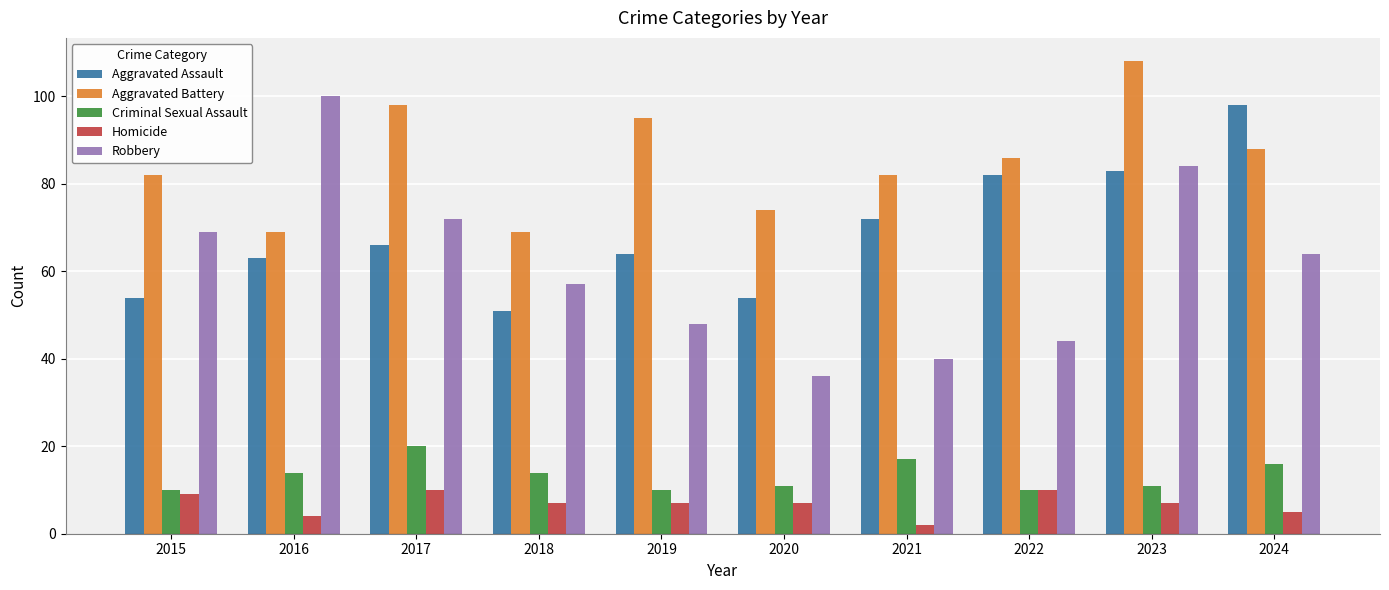

The value of Homicide at 2016 is 4. True or false?

True